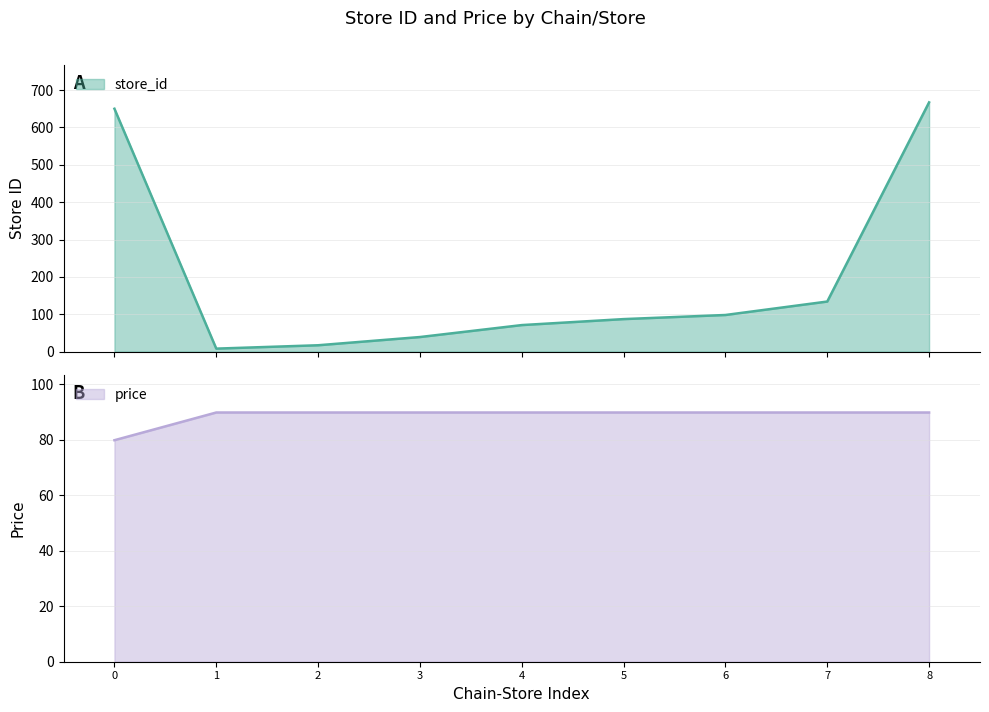

The value of price at 7 is 89.9. True or false?

True